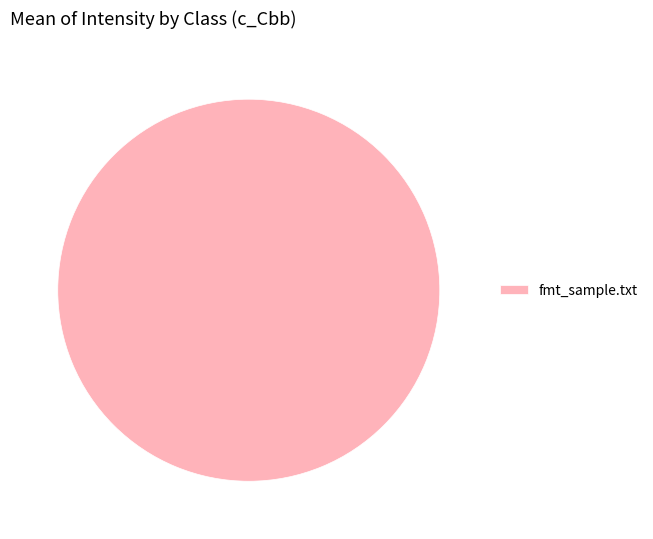

Is it true that fmt_sample.txt is 100% of the pie?

True